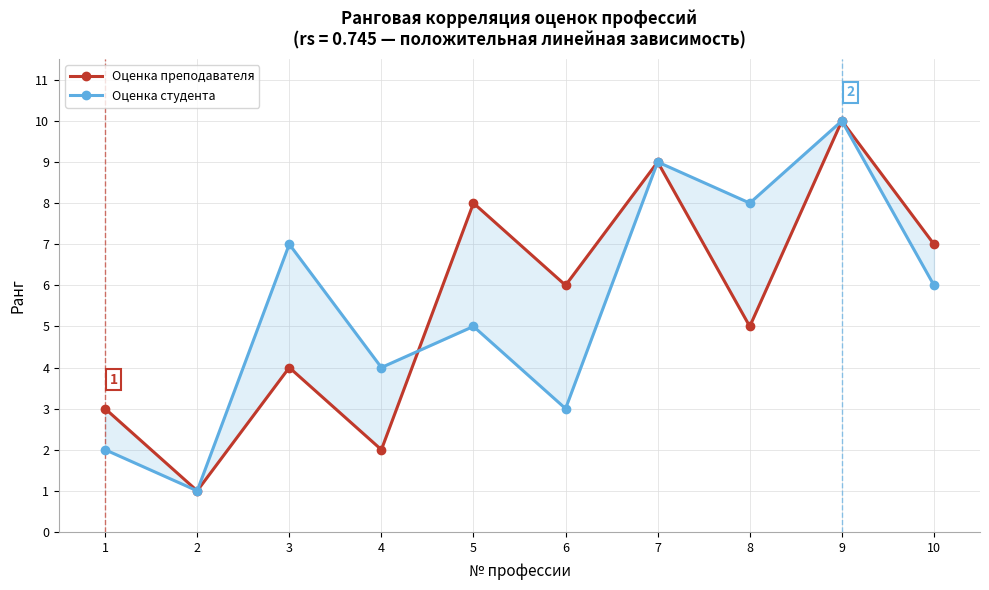

How many values in the Оценка студента series exceed 6?

4